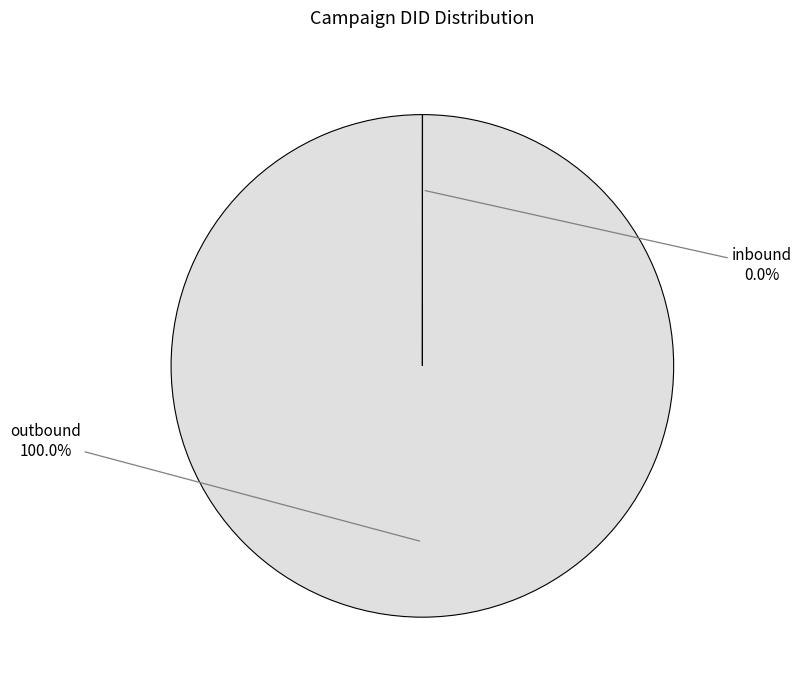

Does any single category account for the majority?

Yes